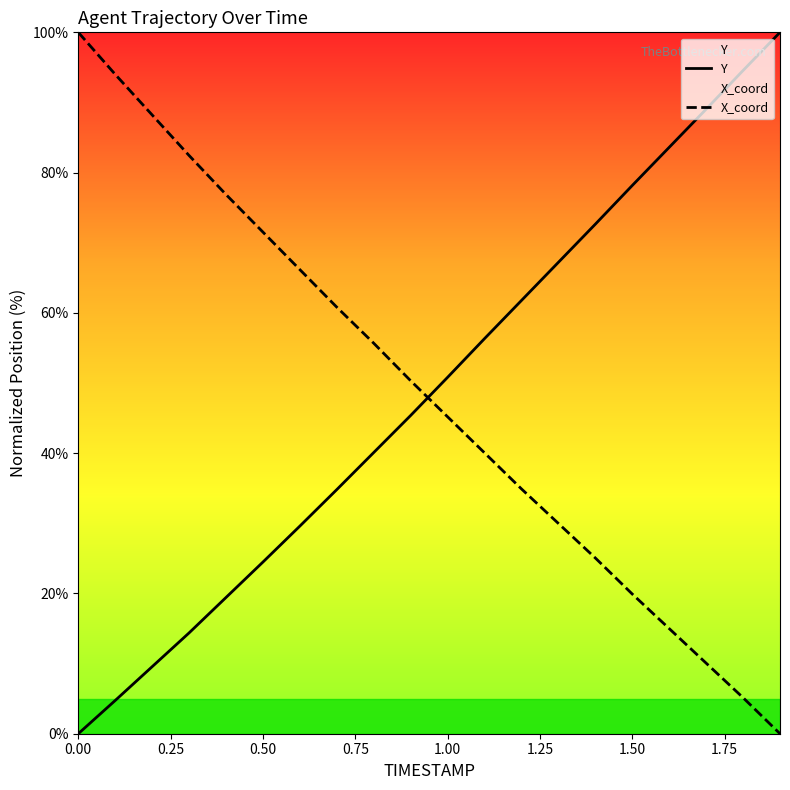

Is the value of X_coord at 1.50 greater than the value of Y at 1.50?

No